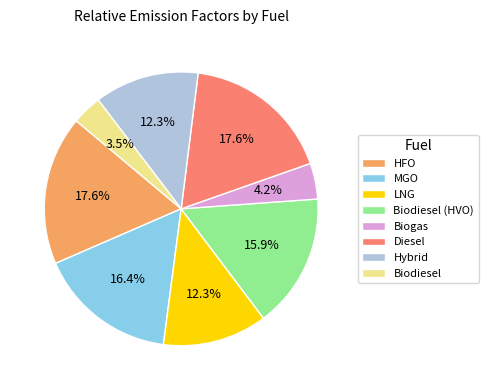

What percentage is the MGO slice, to the nearest percent?

16%